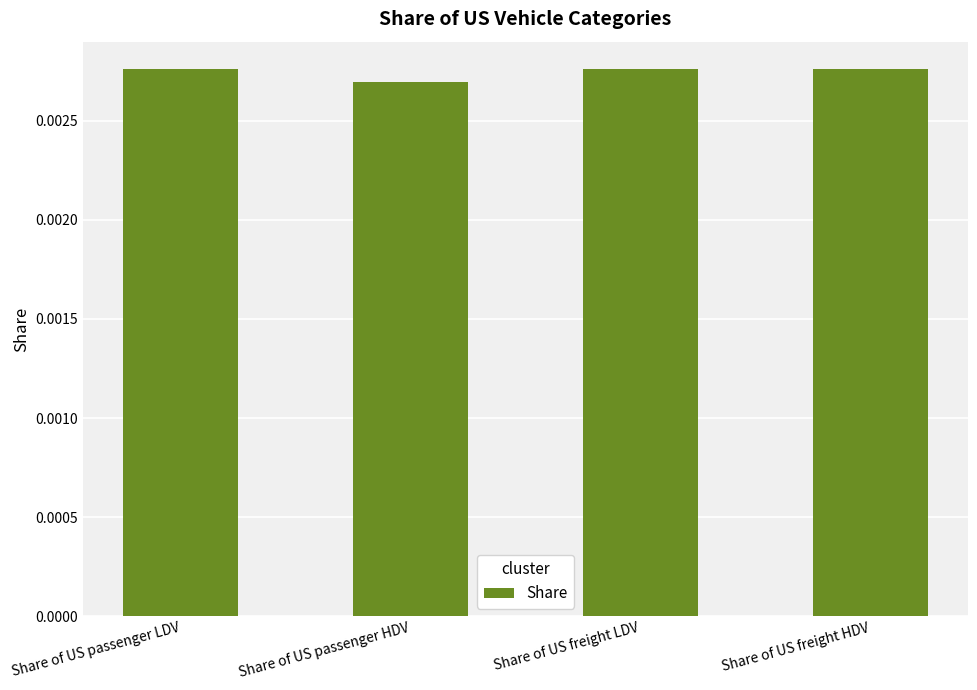

Which label corresponds to the smallest value in the chart?

Share of US passenger HDV